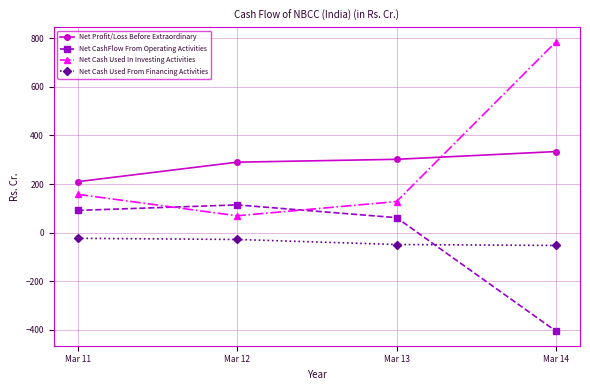

At Mar 11, list the series in order from largest to smallest.

Net Profit/Loss Before Extraordinary, Net Cash Used In Investing Activities, Net CashFlow From Operating Activities, Net Cash Used From Financing Activities